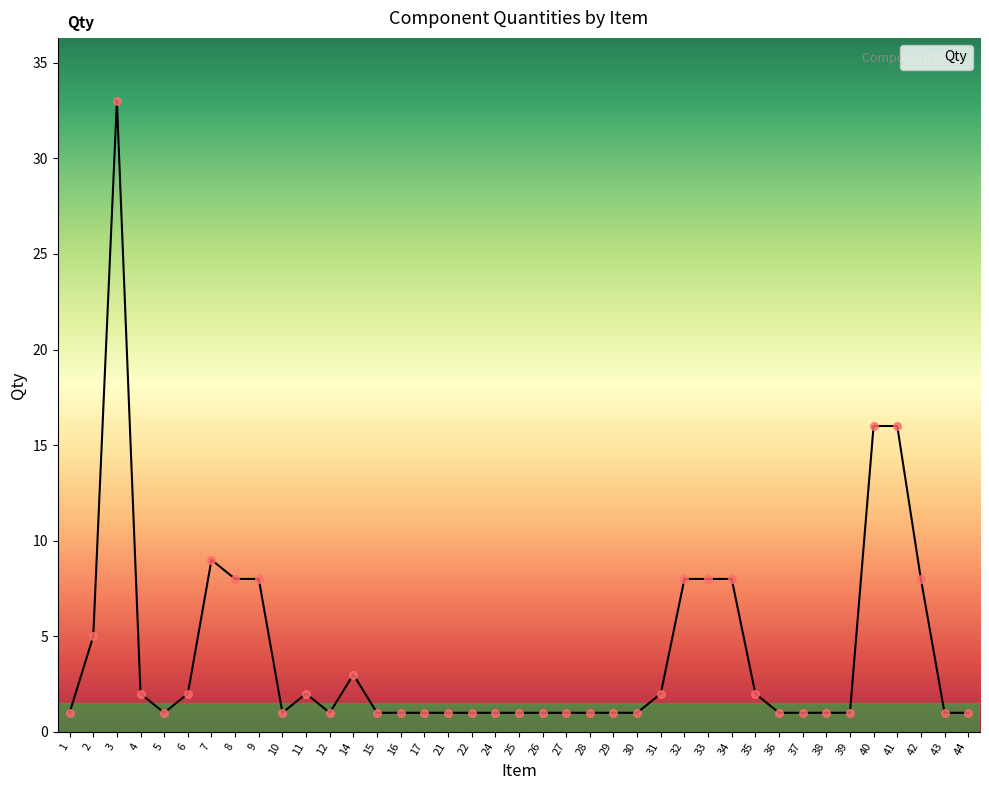

What is the change in value from 38 to 40?

+15